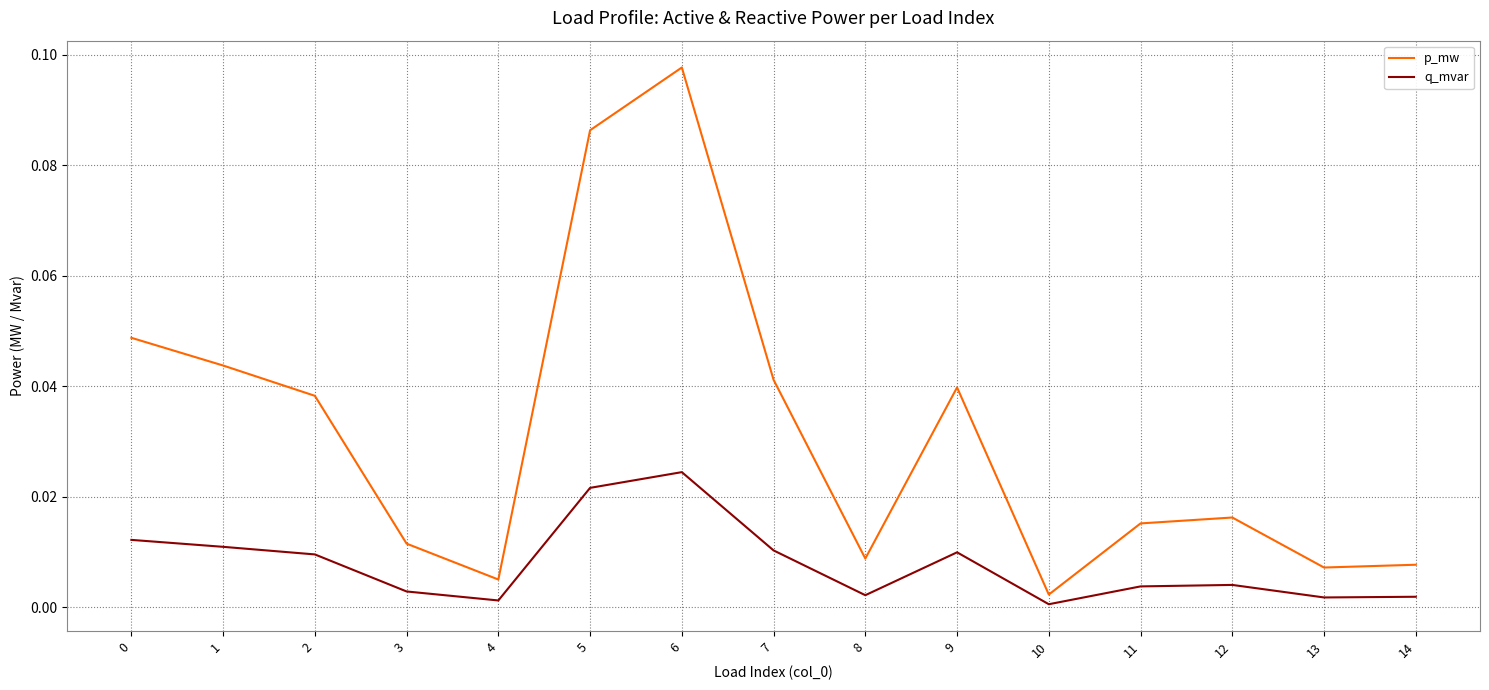

Which series has the largest range (max minus min)?

p_mw